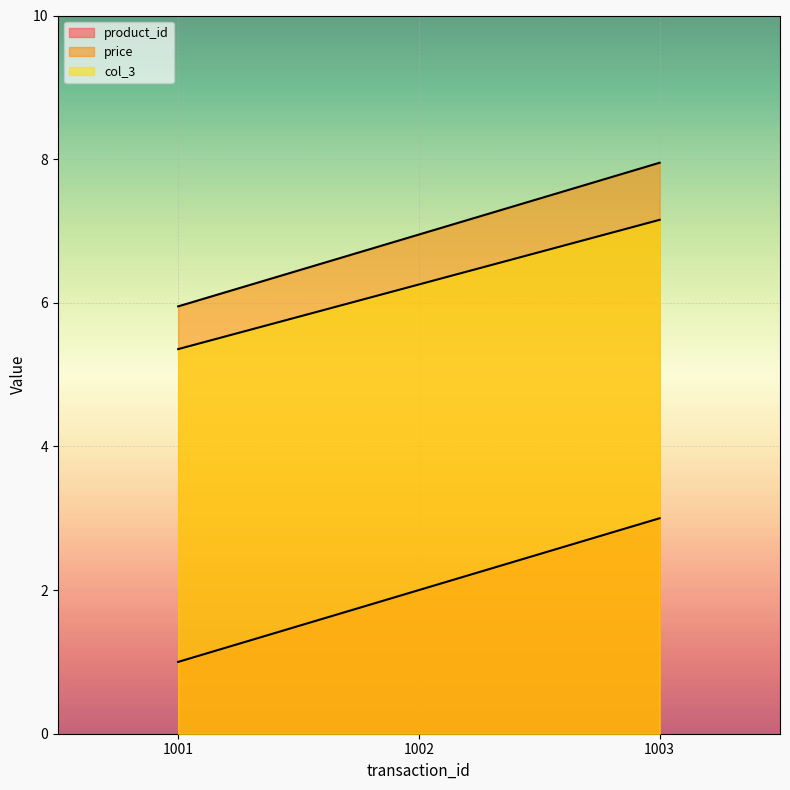

What is the sum of the product_id values at 1001 and 1003?

4.0